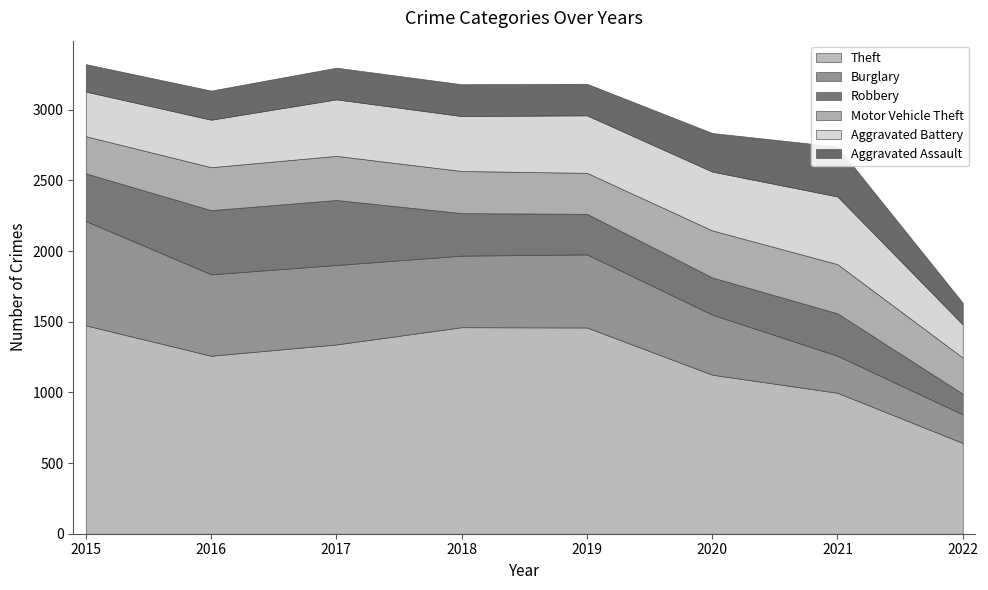

The value of Motor Vehicle Theft at 2022 is 256. True or false?

True